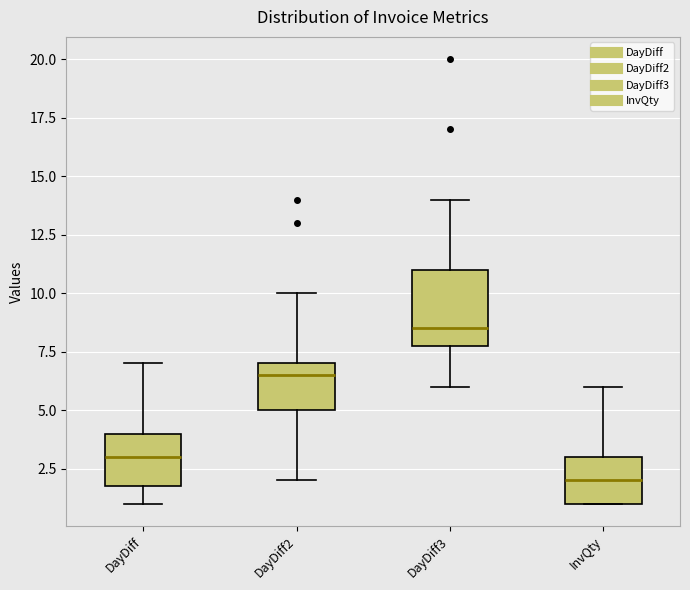

Which box has the lowest median line?

InvQty